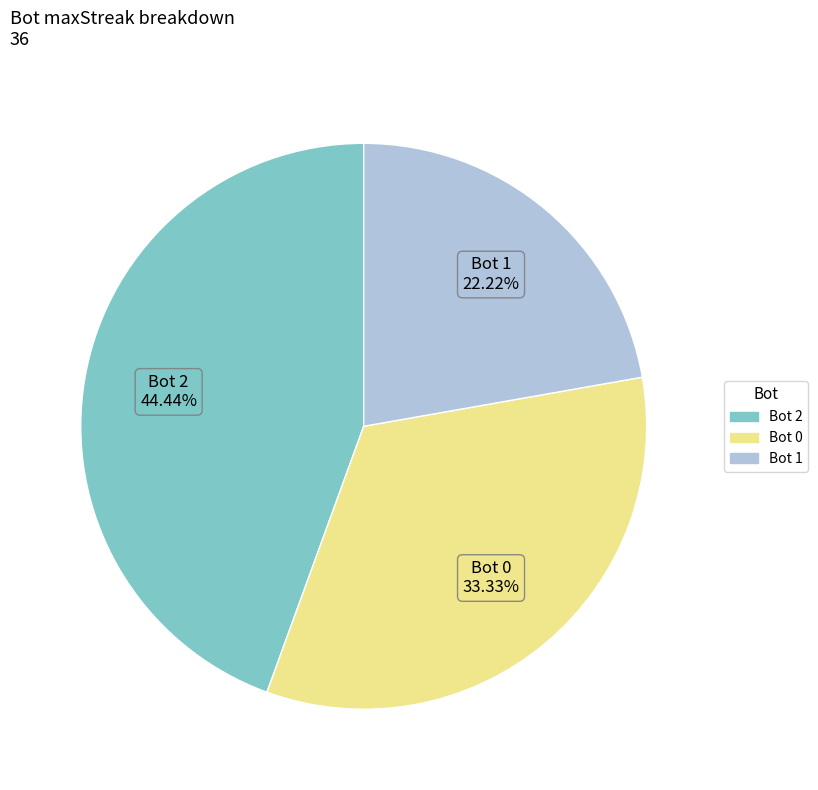

How many segments does this pie chart have?

3